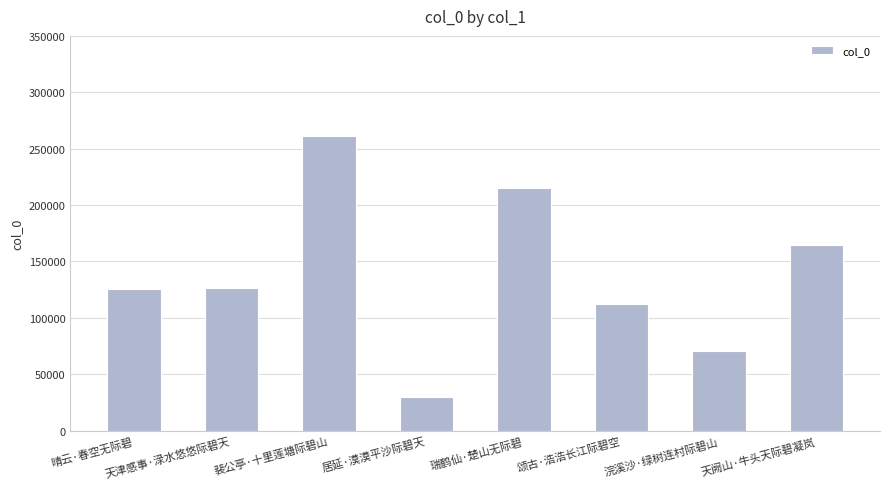

What value does the data have at 天津感事·渌水悠悠际碧天, to the nearest 50?

126400